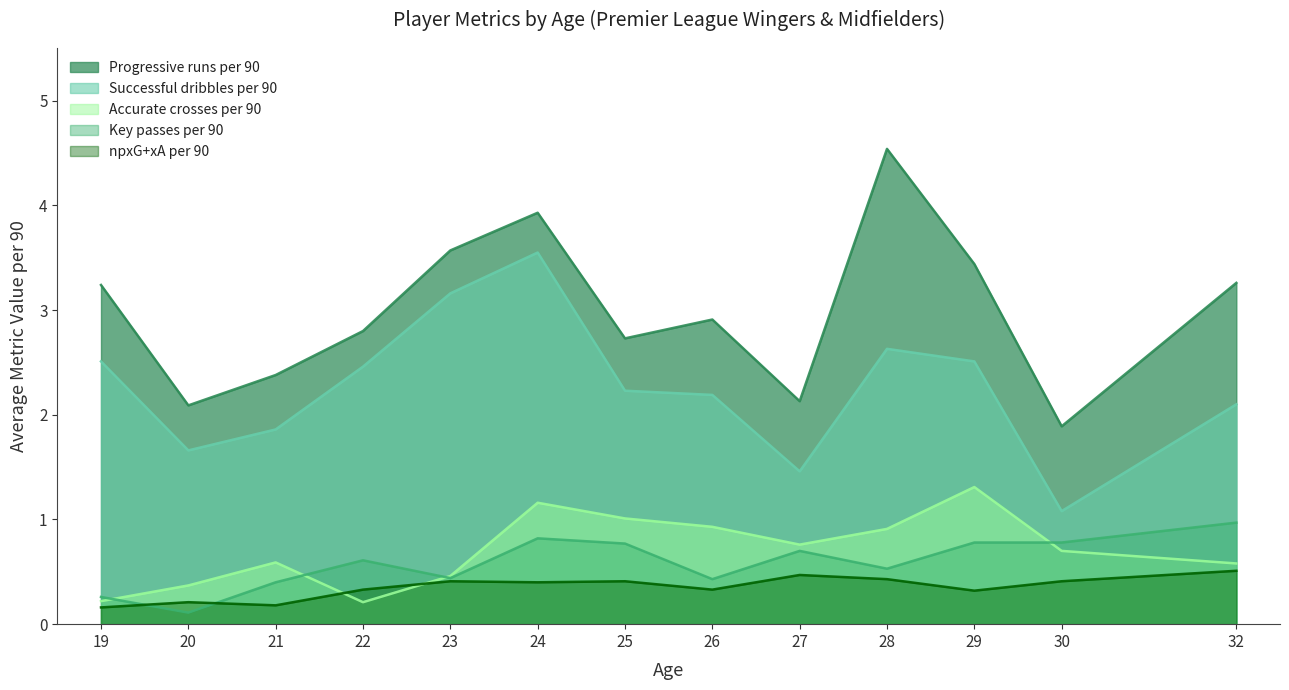

Where is Successful dribbles per 90 nearest to the value 1?

30